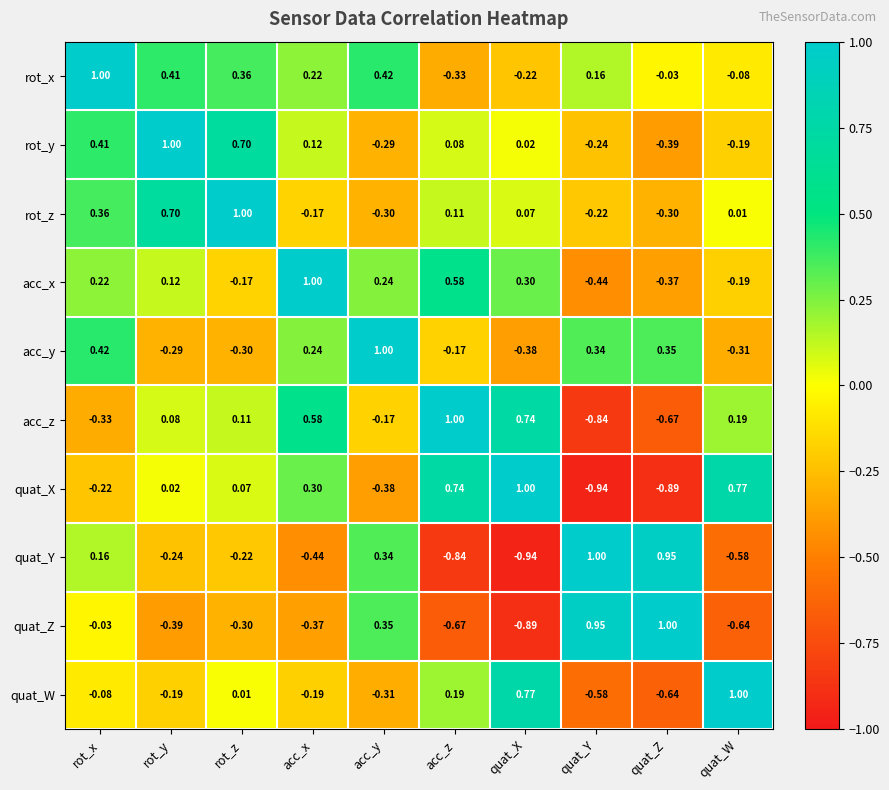

Rank the series at acc_z from lowest to highest value.

quat_Y, quat_Z, rot_x, acc_y, rot_y, rot_z, quat_W, acc_x, quat_X, acc_z